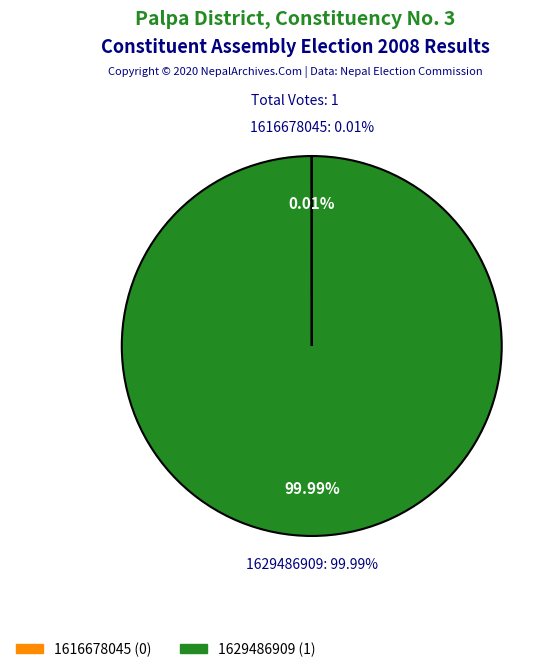

How many slices are in this pie chart?

2